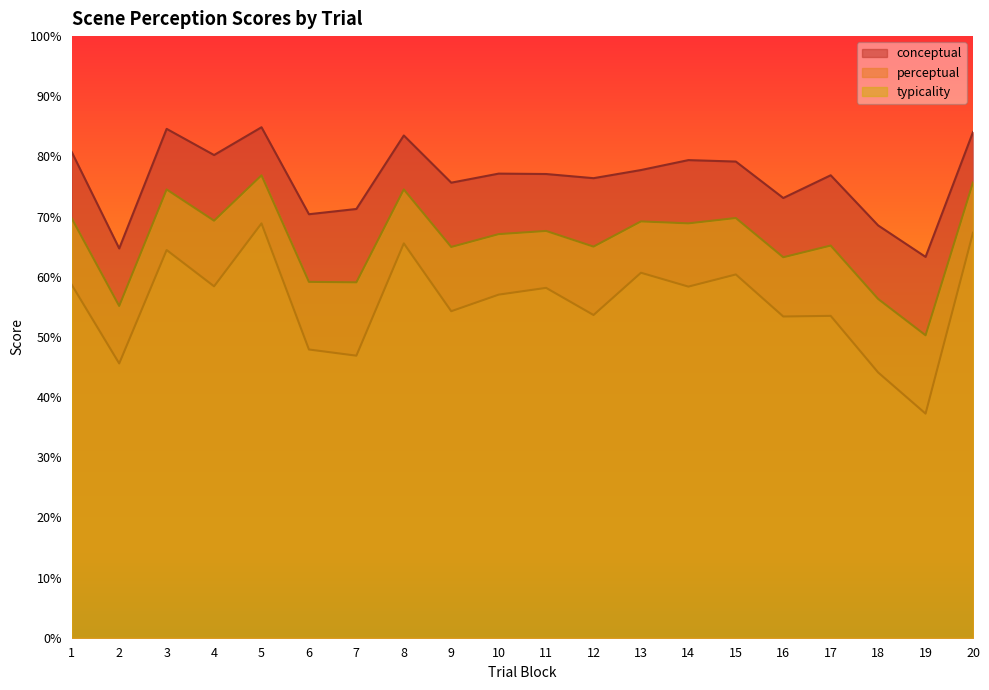

What is the average value of the conceptual series?

76.4